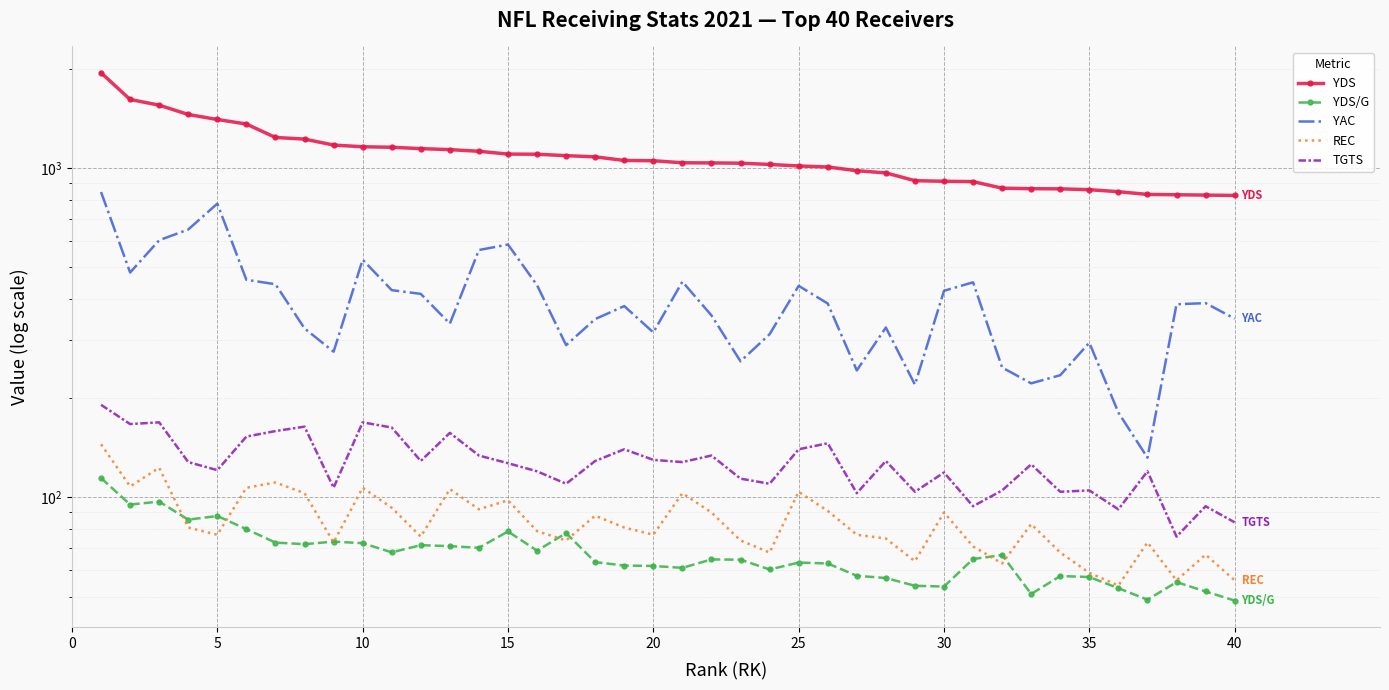

True or false: YDS and YDS/G cross at least once.

False